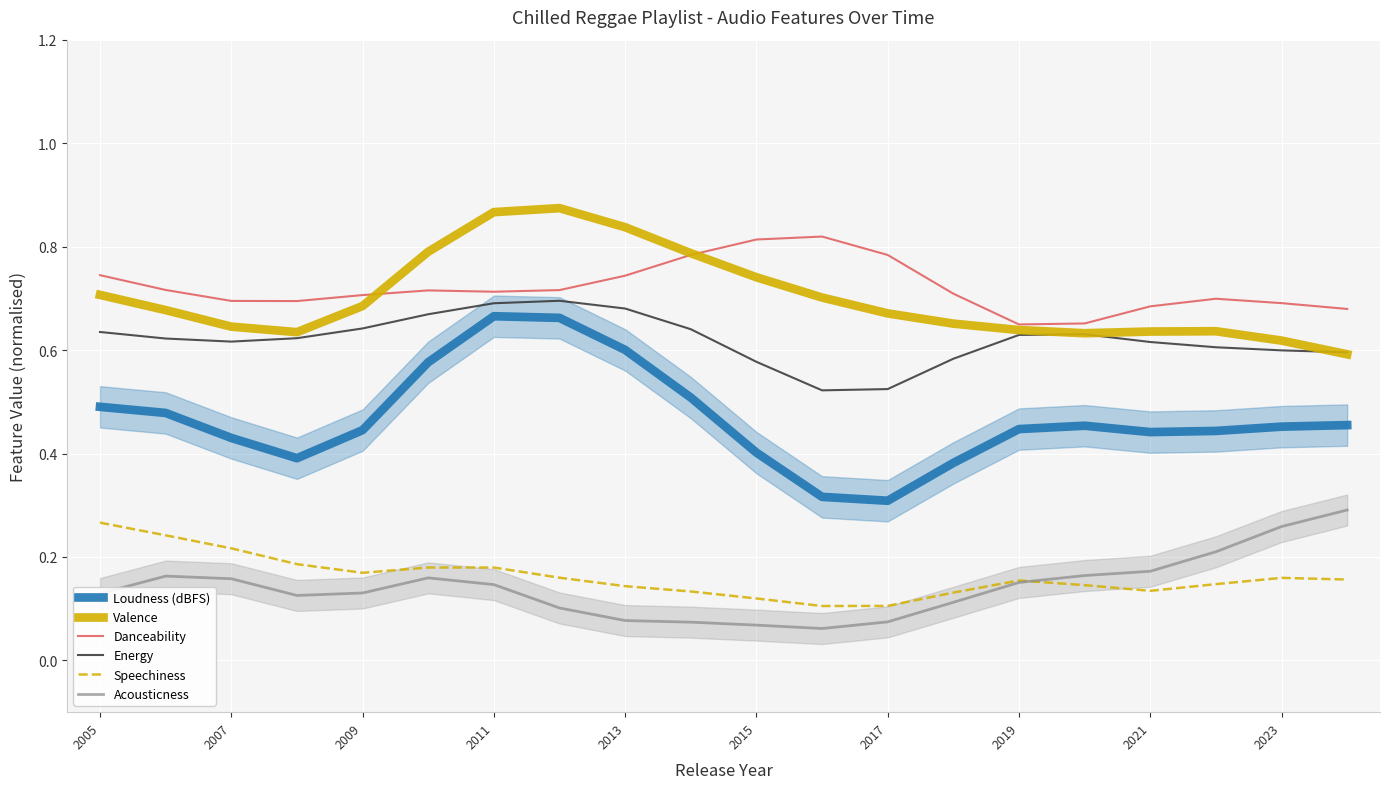

How many data points does each series have?

20